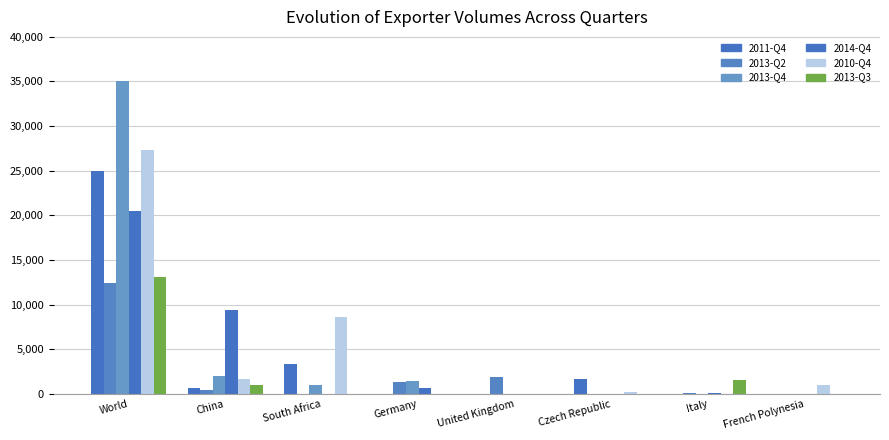

How many data points does each series have?

8